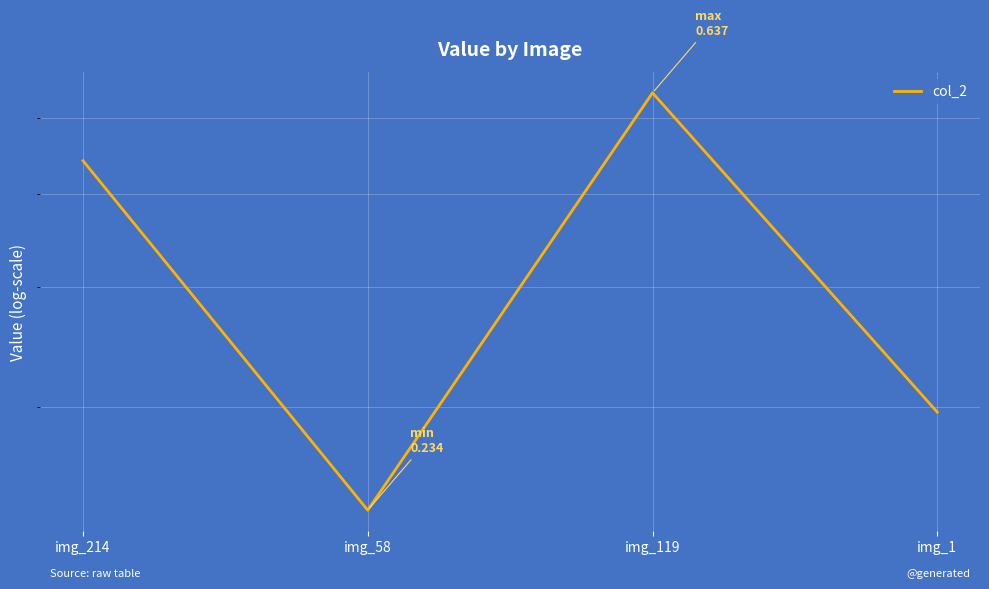

Which category has the highest value across all series?

img_119